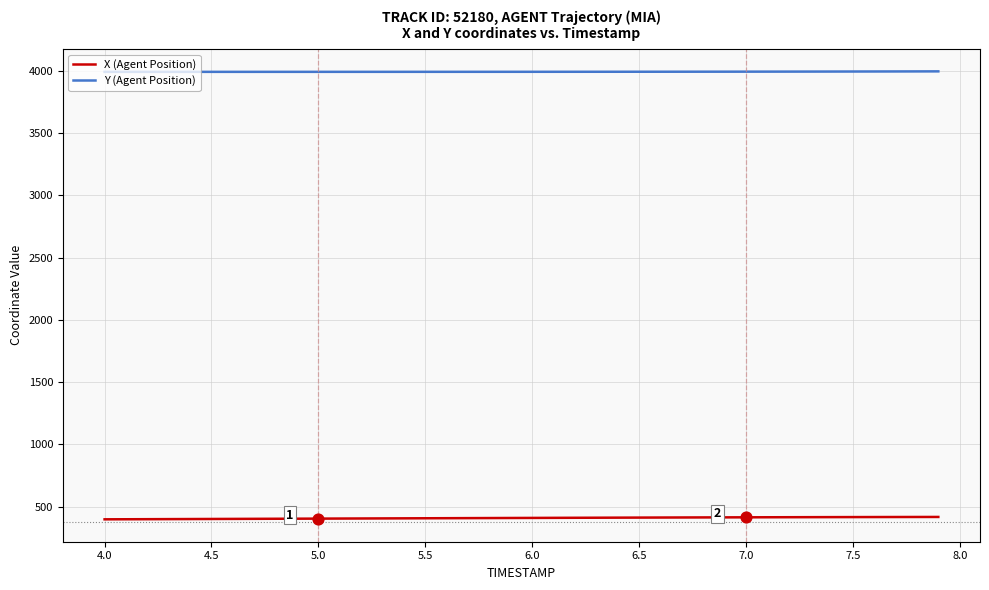

Which series contains the highest Y value?

Y (Agent Position)